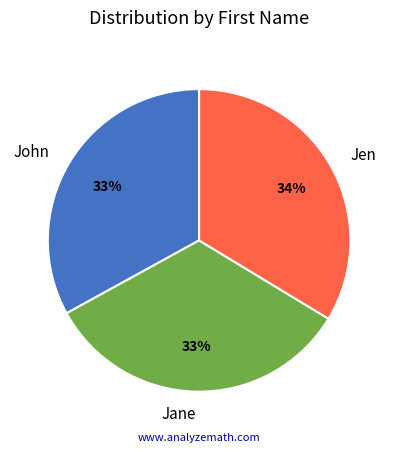

Does any single category account for the majority?

No